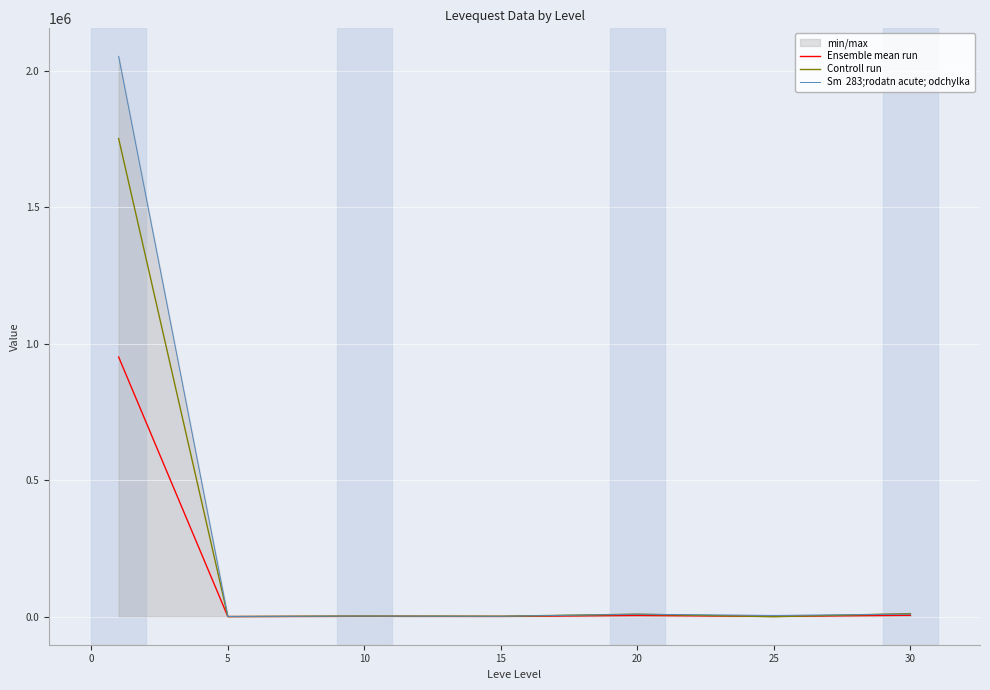

Which series has the largest total across all categories?

Sm  283;rodatn acute; odchylka